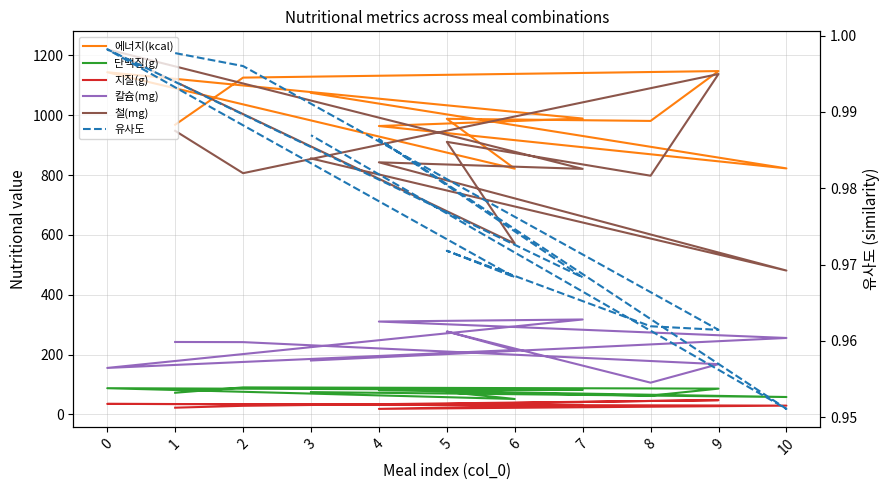

Is the value of 칼슘(mg) at 3 greater than the value of 지질(g) at 10?

Yes